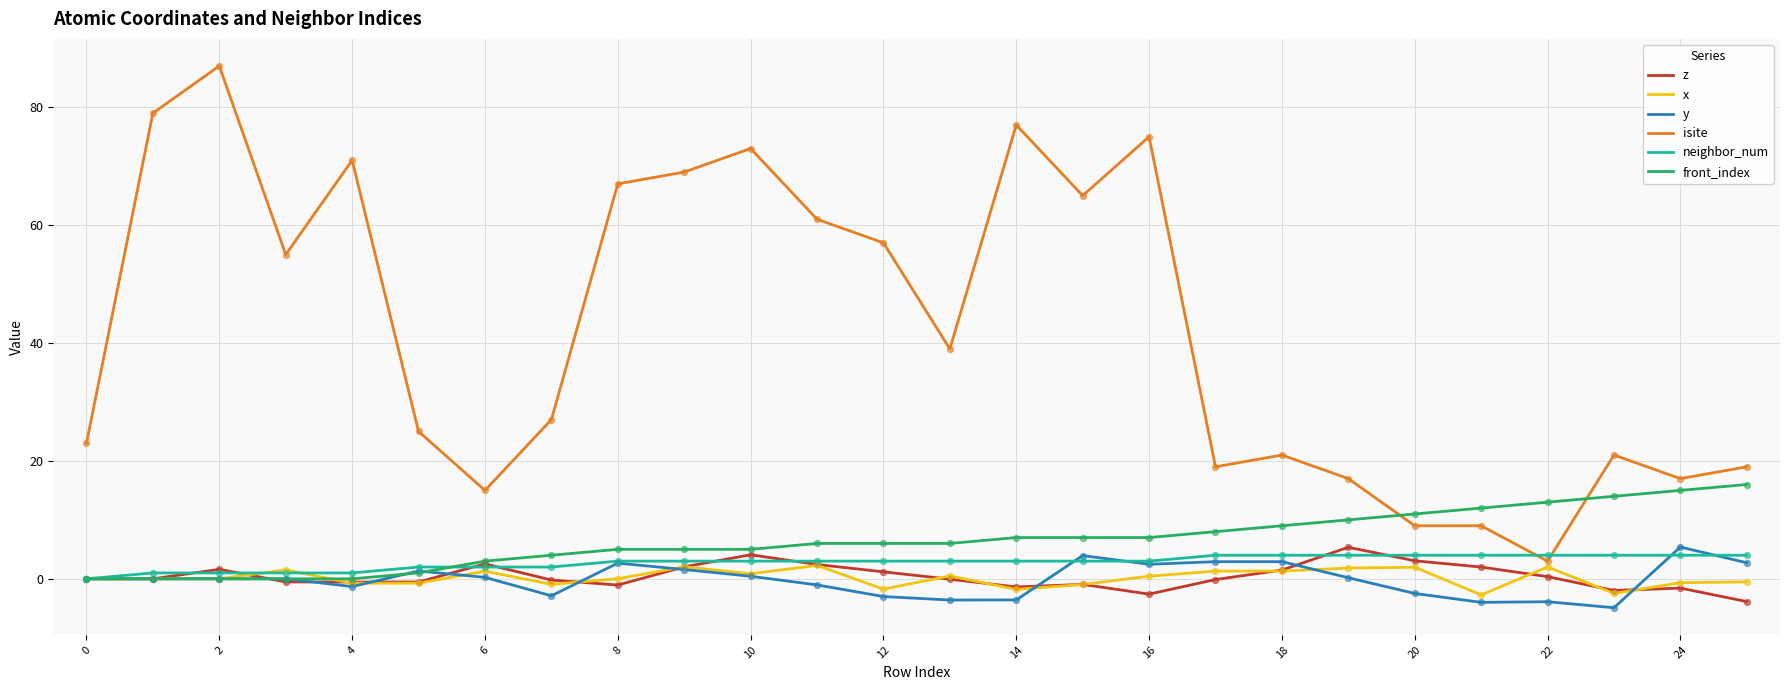

Which series has the largest total across all categories?

isite